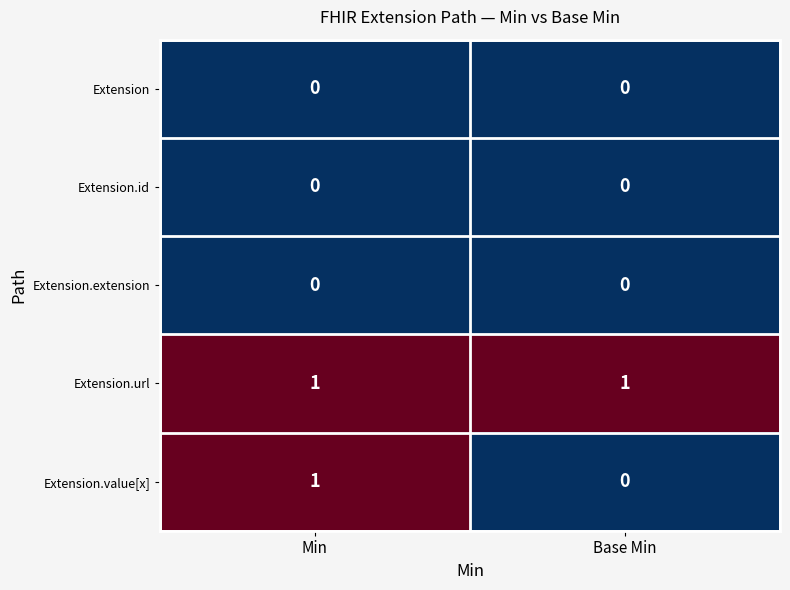

Which series has the largest range (max minus min)?

Extension.value[x]